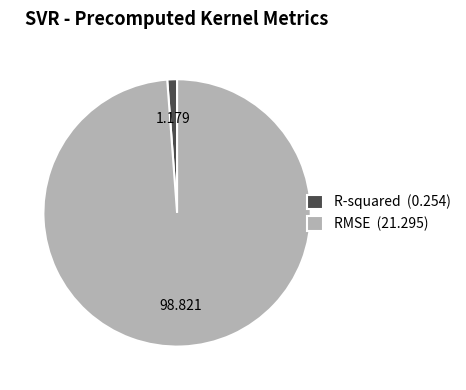

Is the sum of RMSE (21.295) and R-squared (0.254) greater than half?

Yes